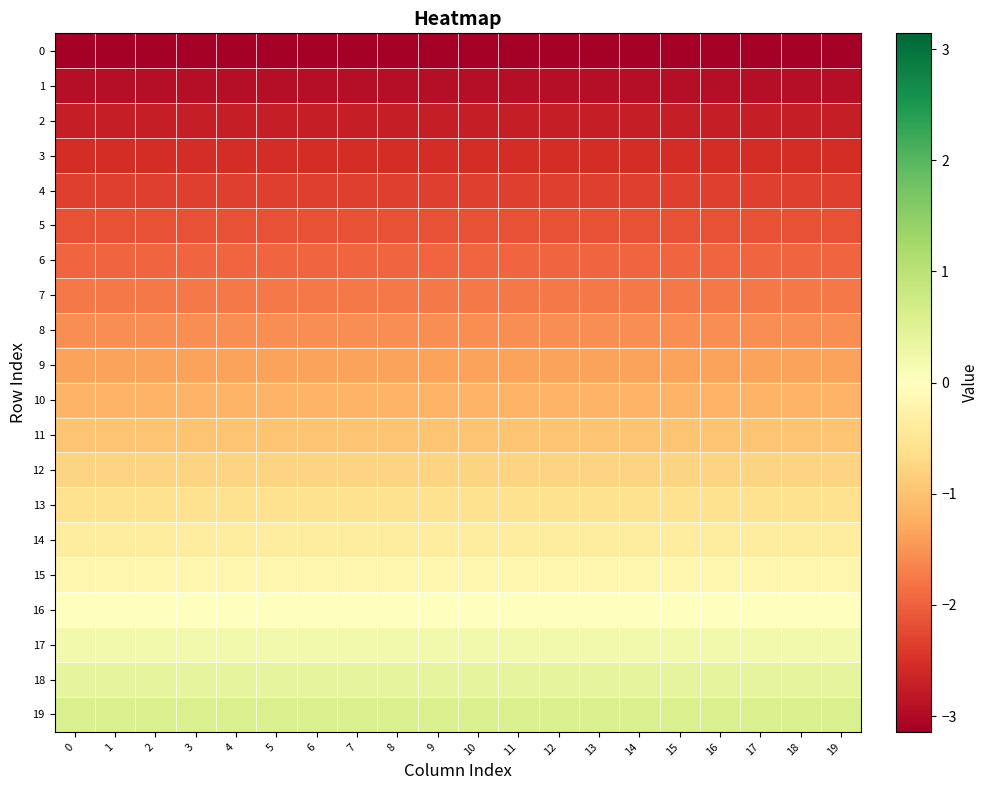

Which series has the largest total across all categories?

19